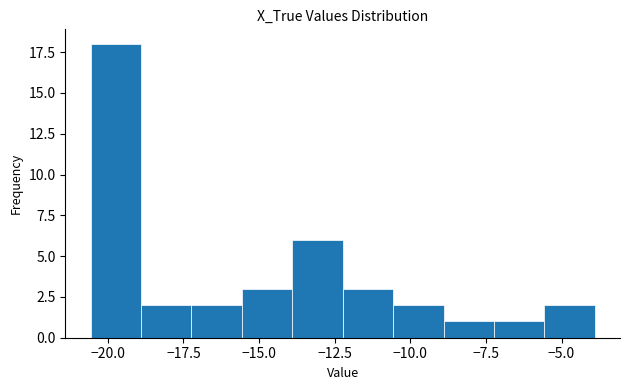

Around what value on the x-axis is the tallest bar? Give the approximate position of its centre, as read against the axis.

-19.5